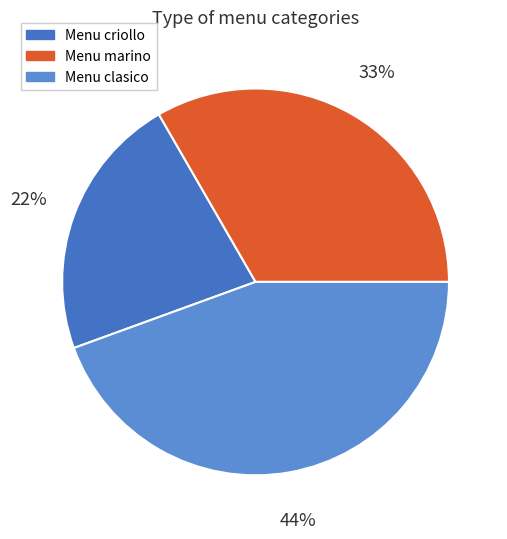

Is it true that Menu criollo is 22% of the pie?

True